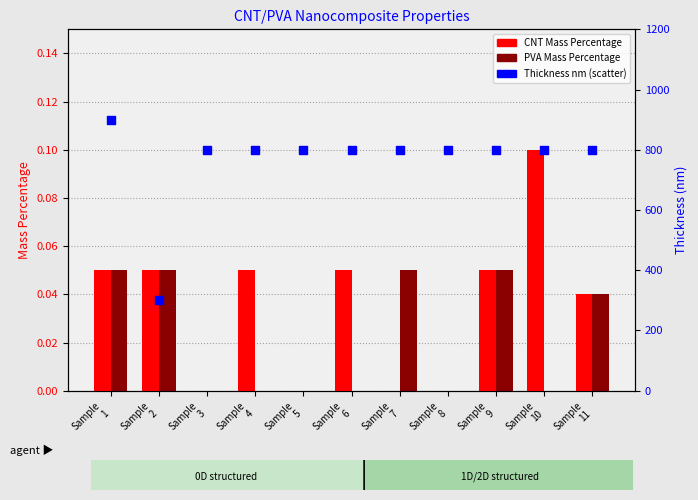

Is the value of CNT Mass Percentage at Sample
5 greater than the value of Thickness nm at Sample
11?

No